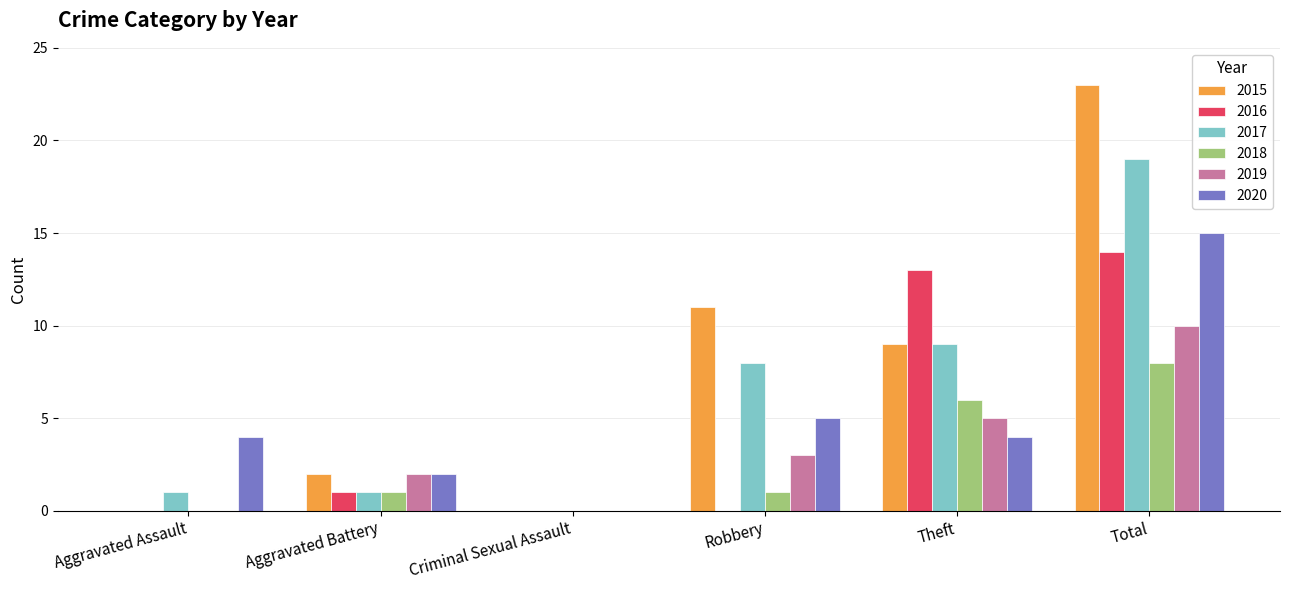

True or false: 2015 has a value of 9 at Theft.

True